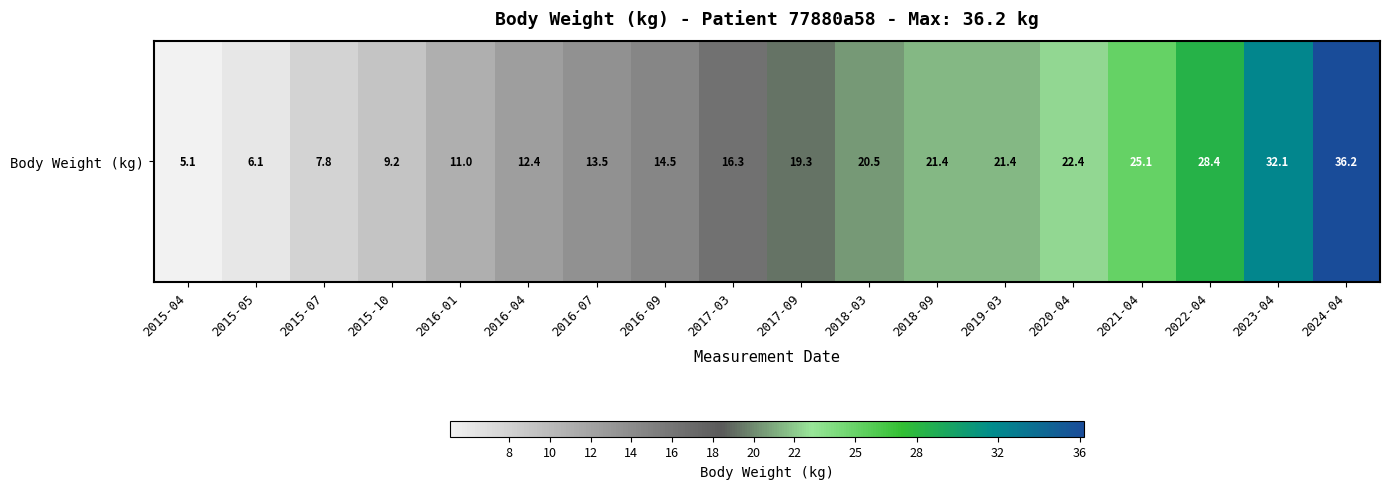

How many values exceed 19?

9